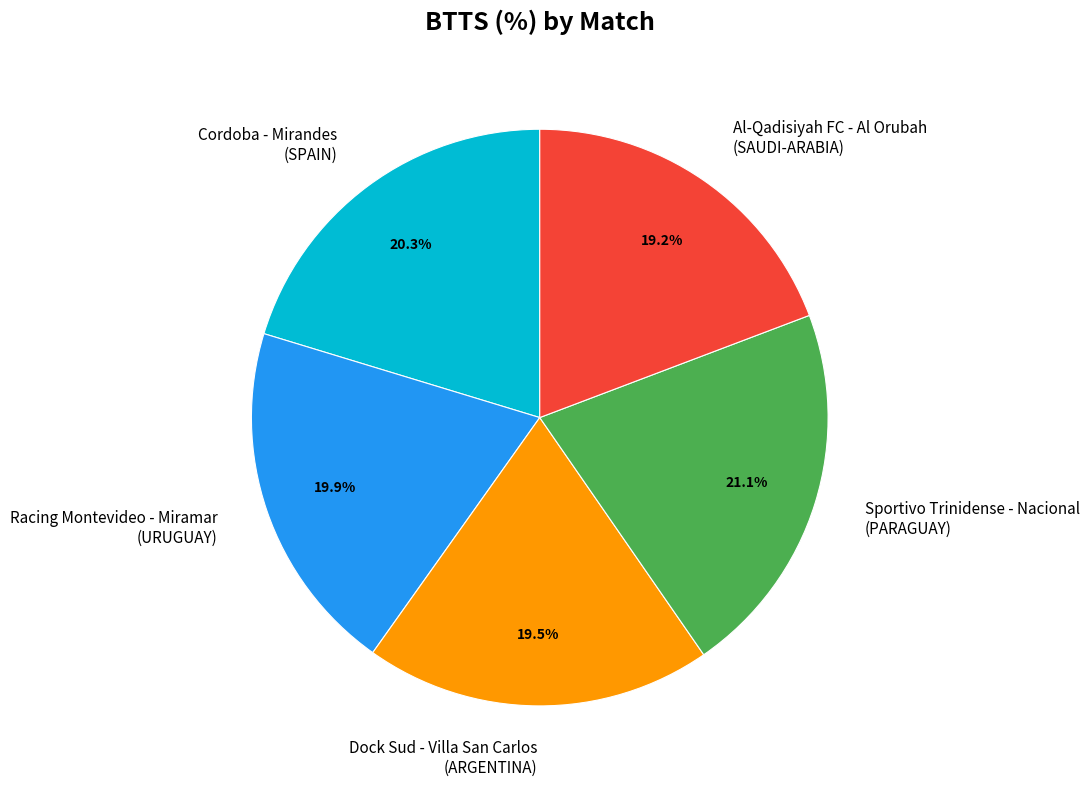

What is the ratio of the value at Racing Montevideo - Miramar (URUGUAY) to the value at Dock Sud - Villa San Carlos (ARGENTINA)?

1.0